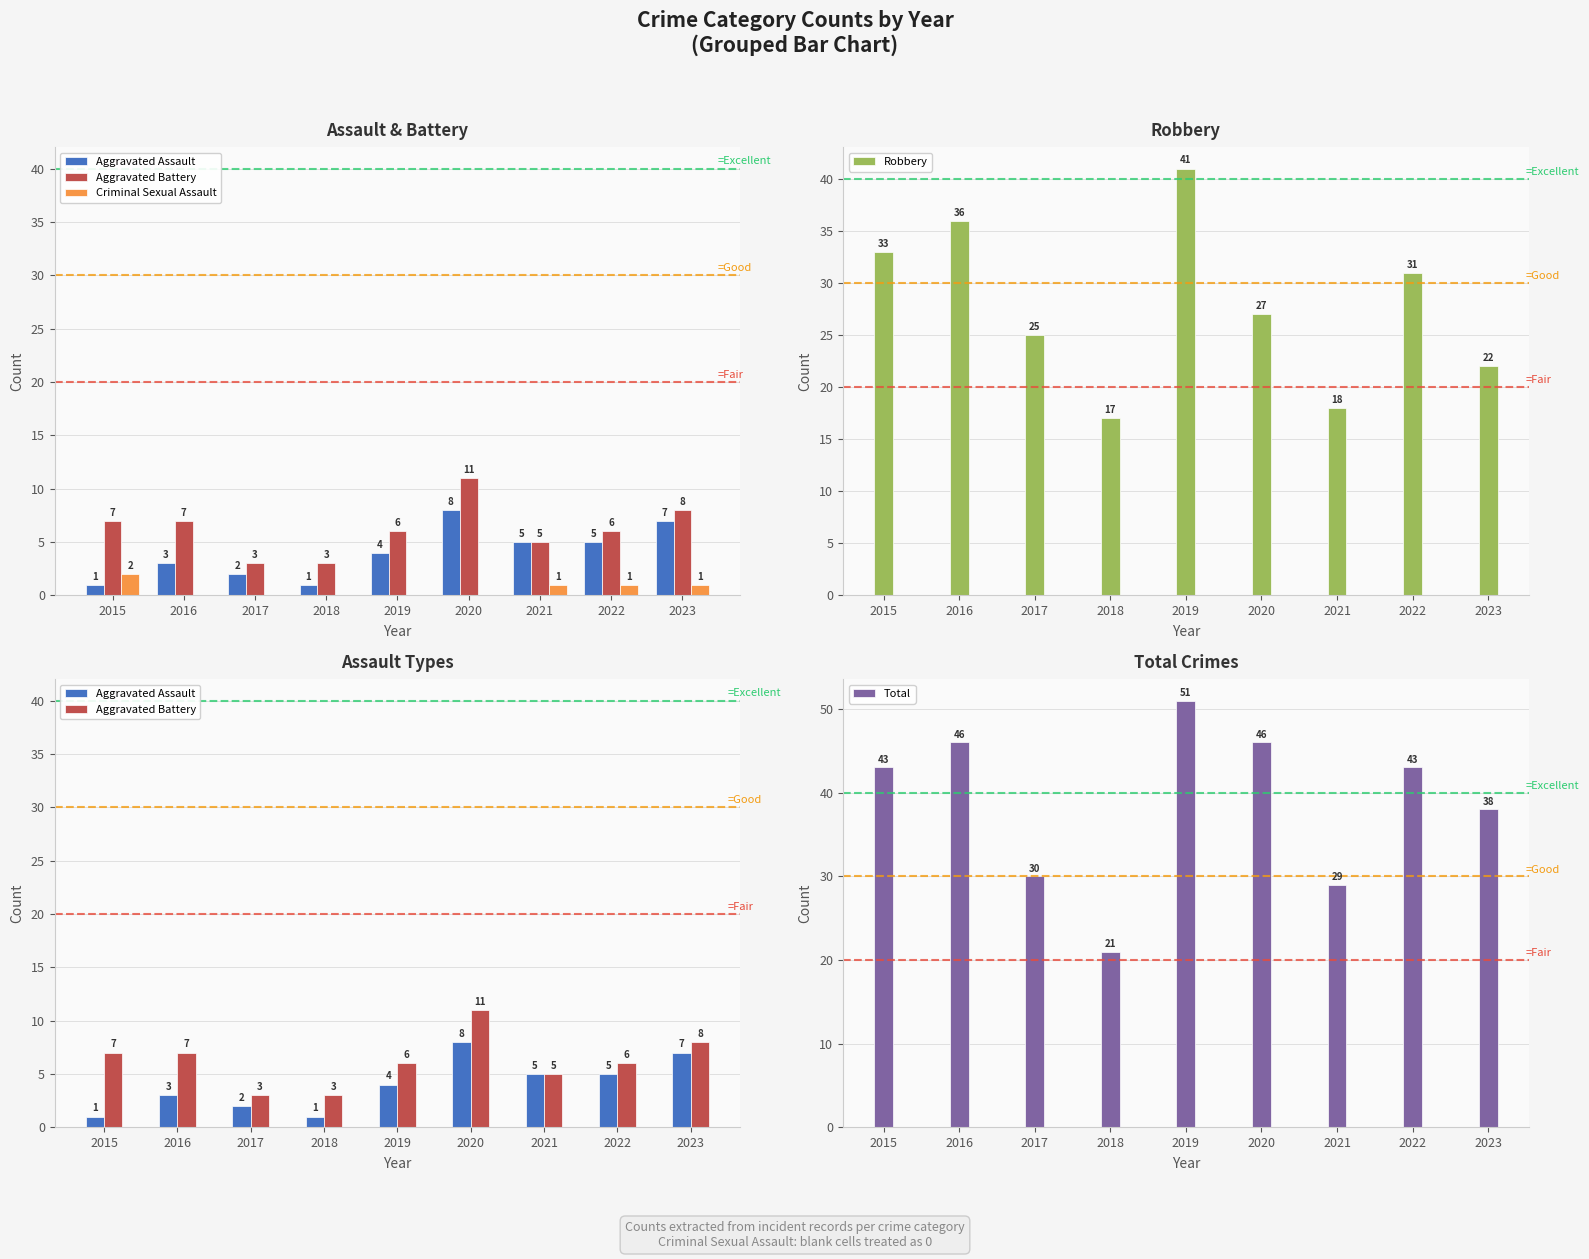

At how many categories does at least one series exceed 44?

3